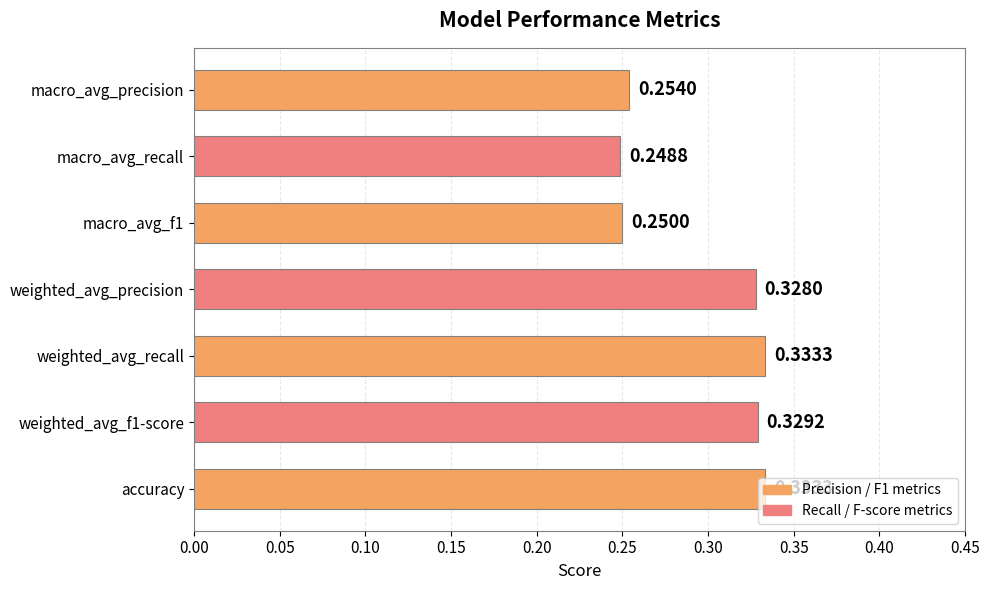

Are the bars grouped side by side (vs. stacked)?

No